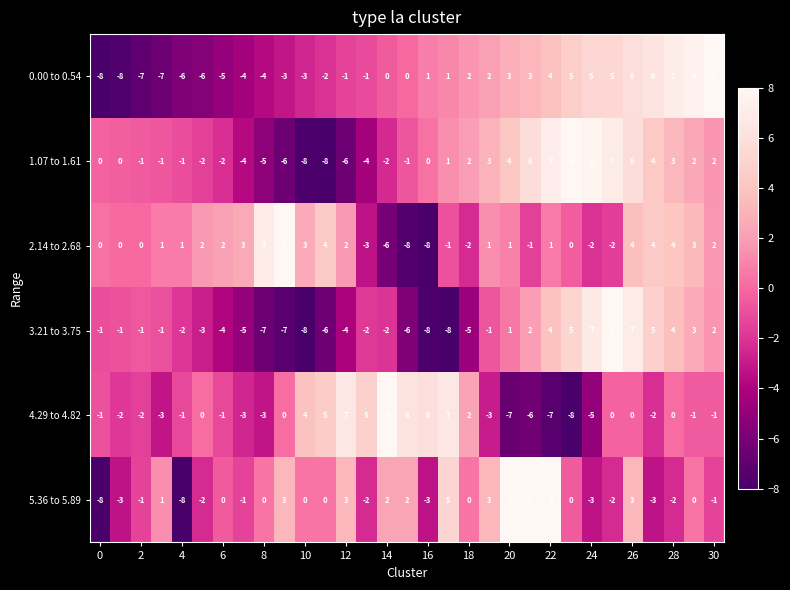

Which series has the largest total across all categories?

2.14 to 2.68